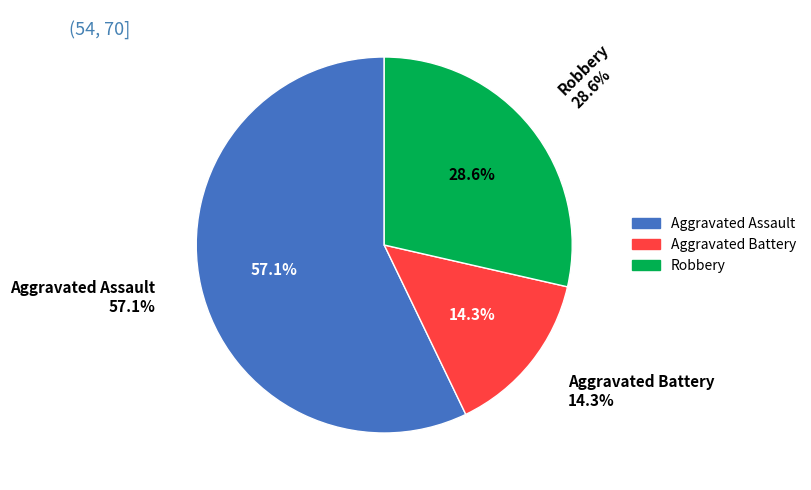

What is the change in value from Aggravated Battery to Robbery?

+1